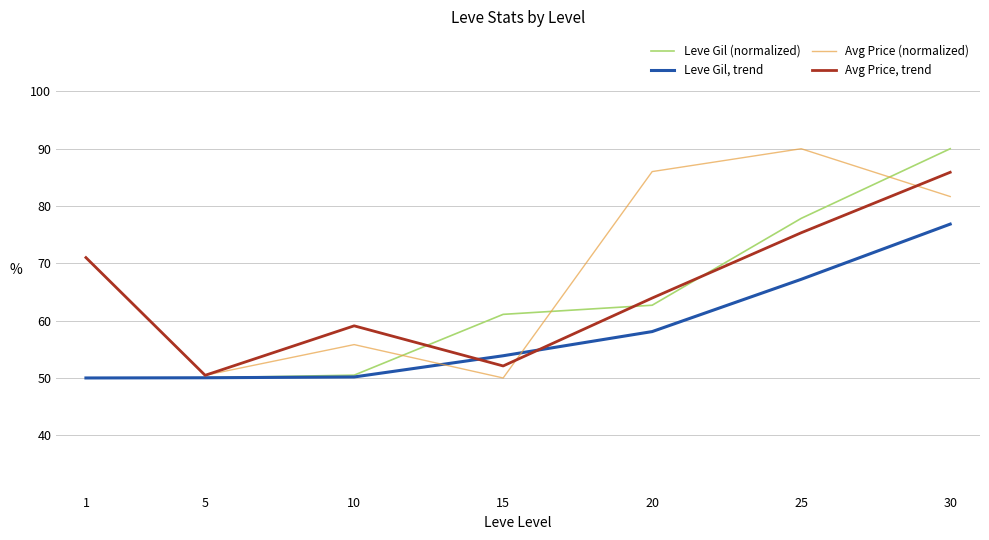

List the series in order of their overall mean, highest first.

Avg Price (normalized), Avg Price, trend, Leve Gil (normalized), Leve Gil, trend